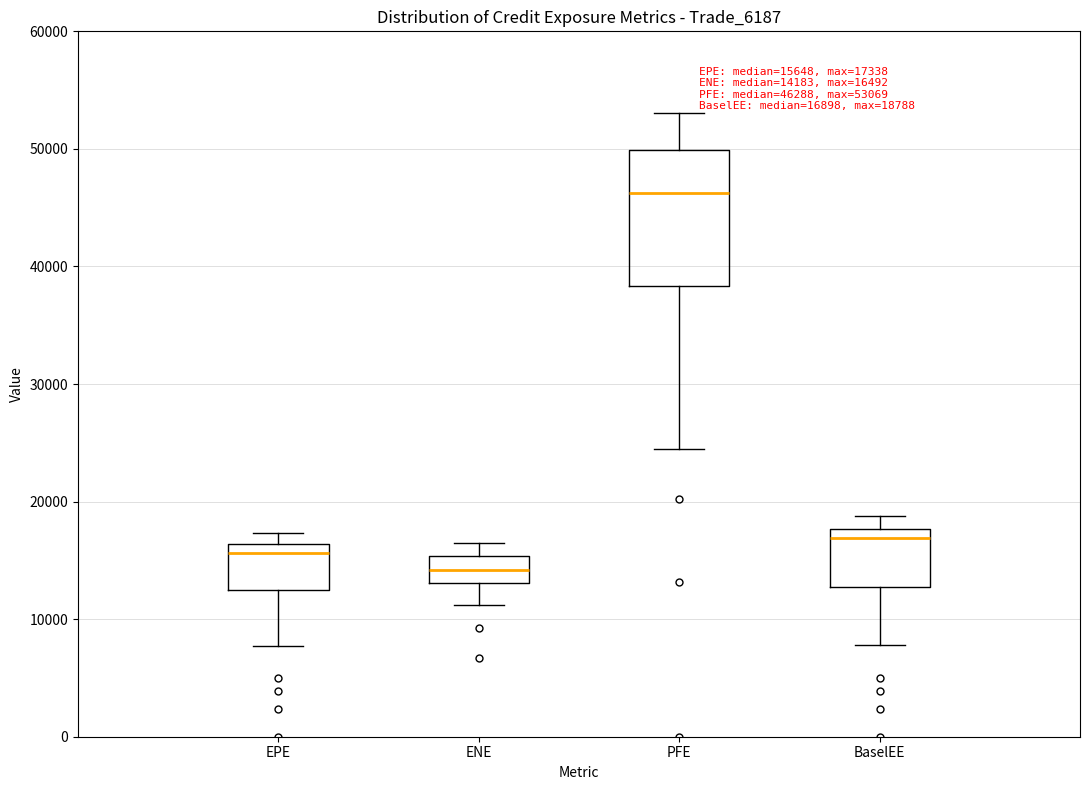

Which box has the highest median line?

PFE